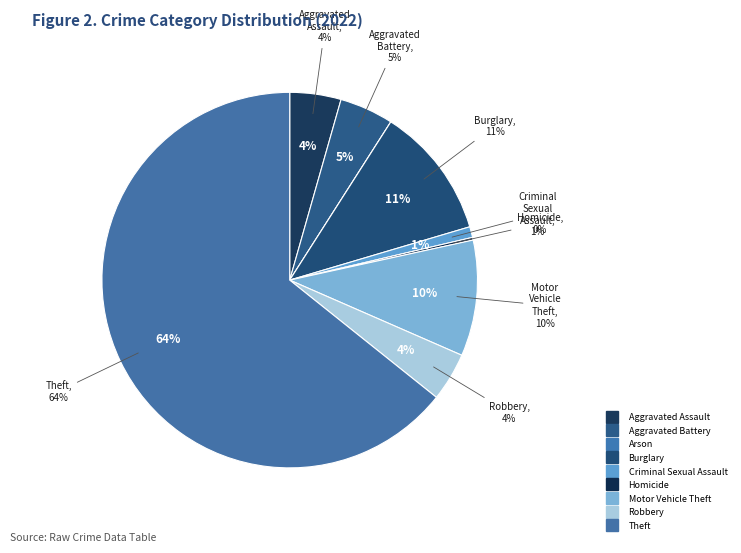

To the nearest percent, what is the average slice percentage?

11%